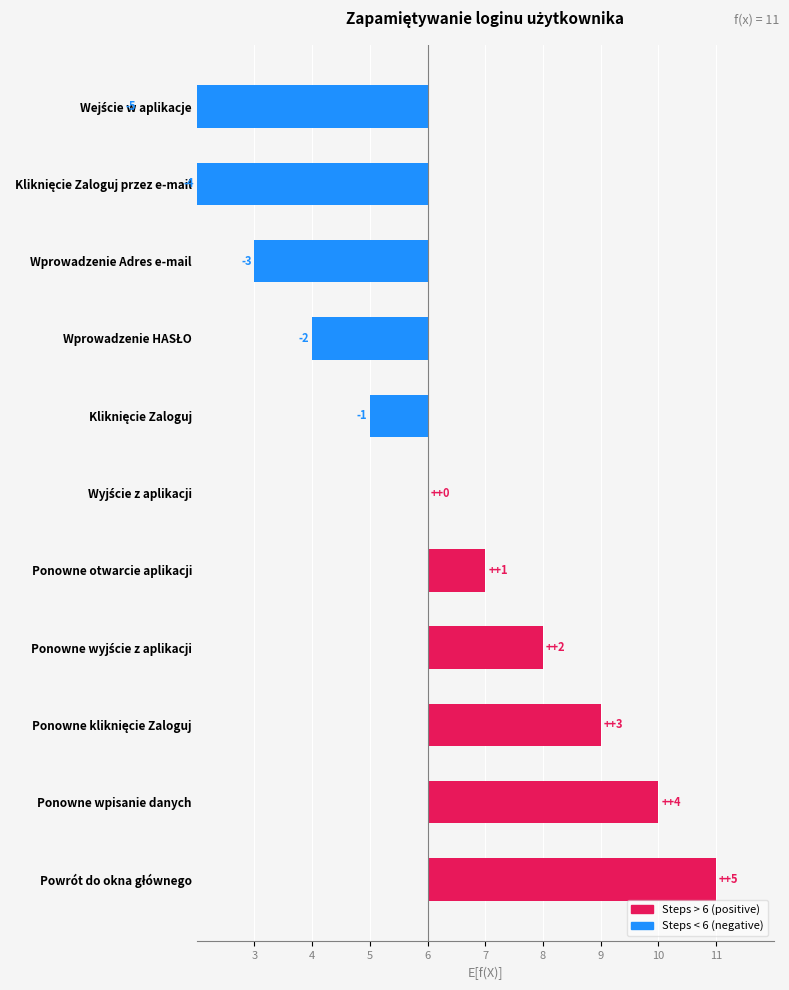

What is the smallest value displayed?

-5